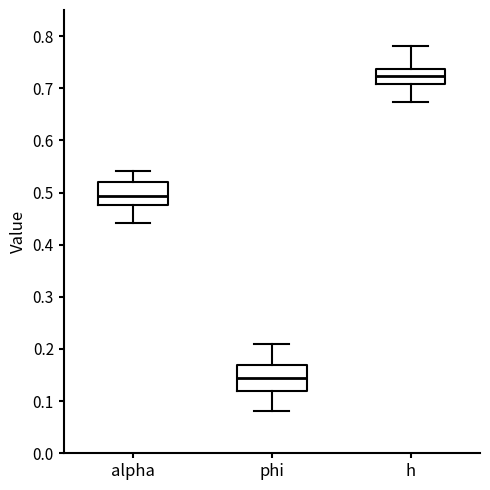

Reading left to right, read every box against the y-axis: the position of its median line, the range the box covers, and the ends of its whiskers. The values are not printed on the chart, so give them approximately, as read against the axis.

alpha: median 0.49, box 0.48 to 0.52, whiskers 0.44 to 0.54
phi: median 0.14, box 0.12 to 0.17, whiskers 0.08 to 0.21
h: median 0.72, box 0.71 to 0.74, whiskers 0.67 to 0.78